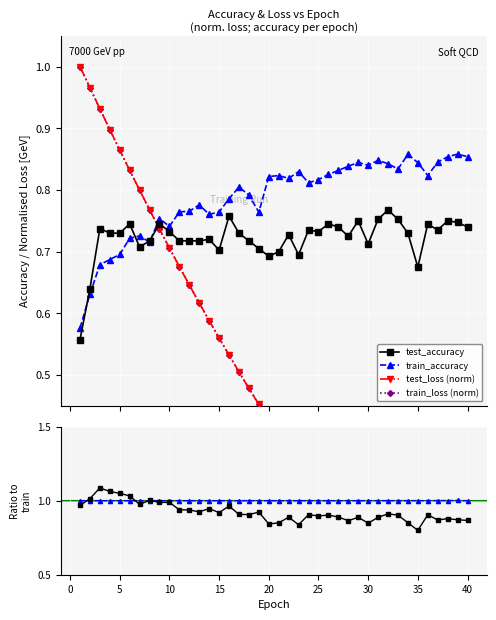

True or false: train_accuracy has more than 2 points higher than both neighbors.

True